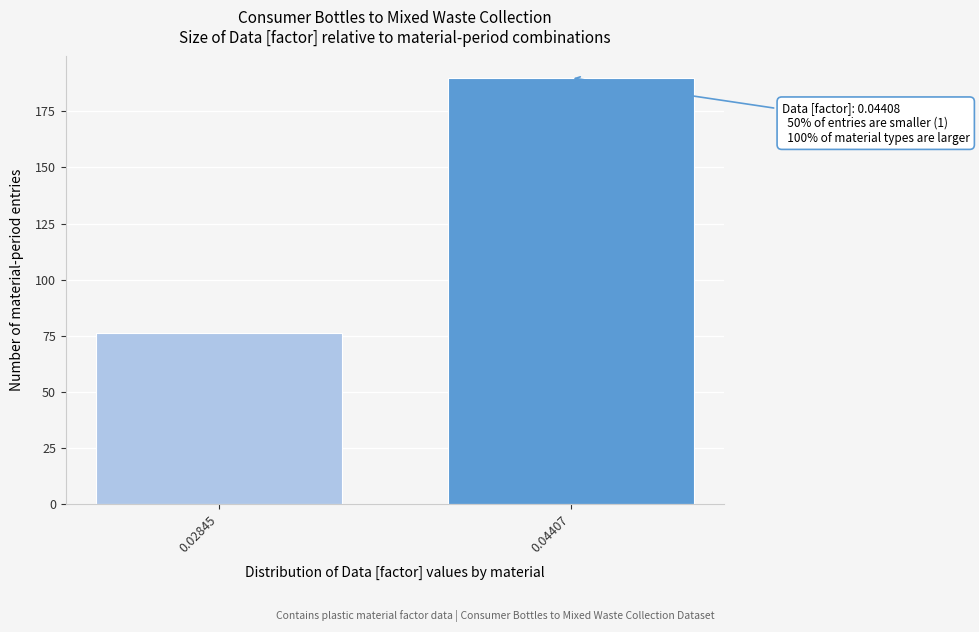

Reading left to right, list all the values displayed in this chart.

76	190